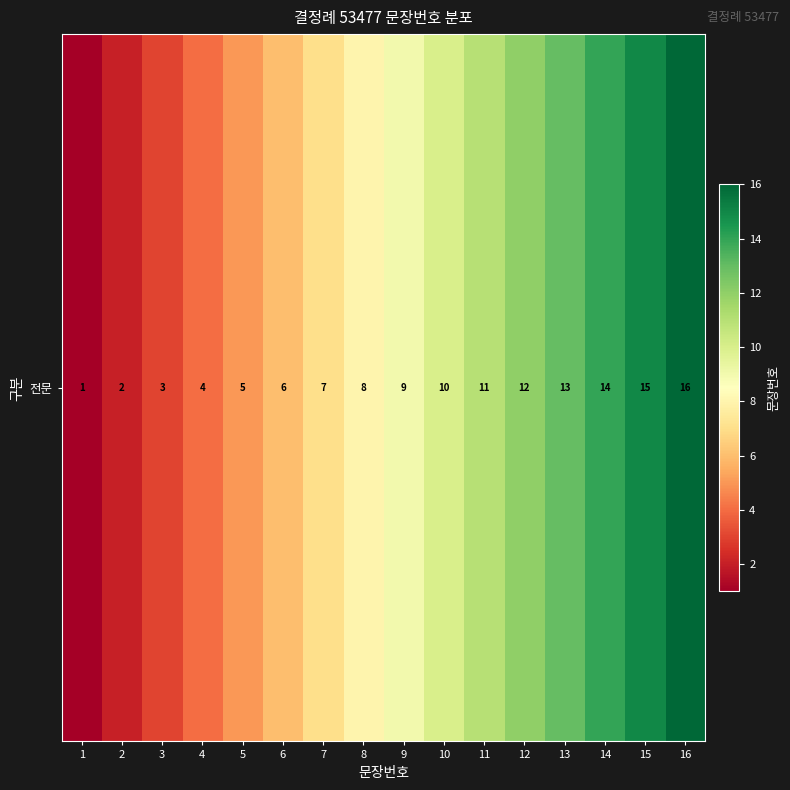

What is the difference between the values at 12 and 7?

5